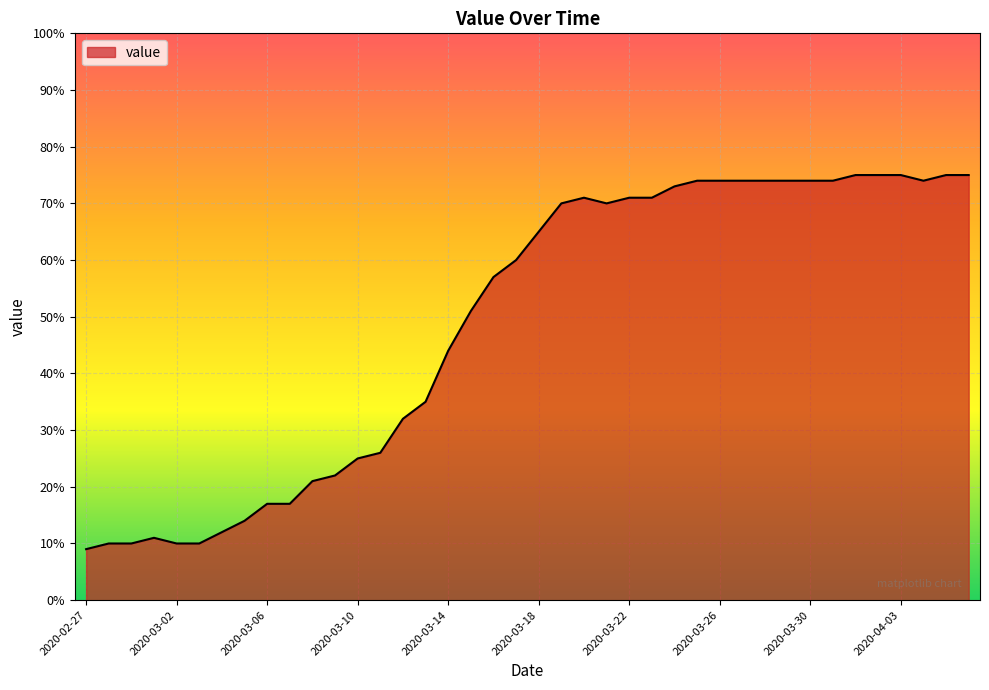

What is the greatest value displayed?

75